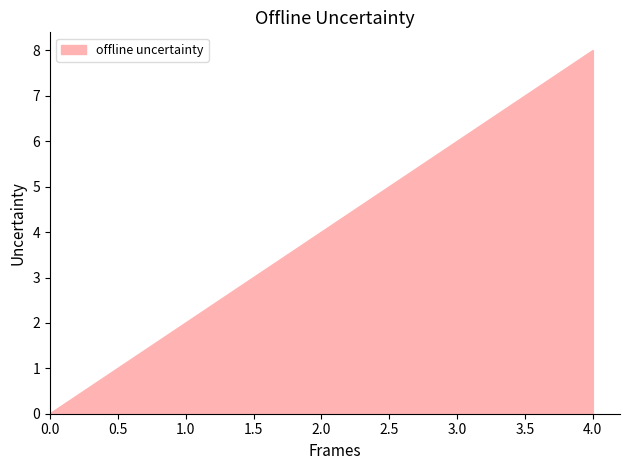

Count the values in the range 2 to 6.

3